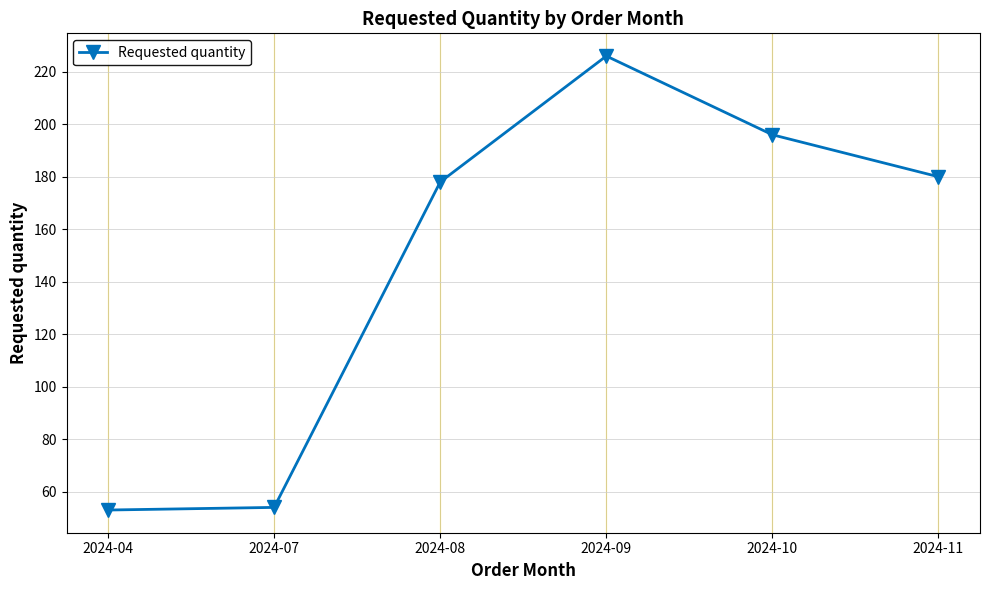

Does the chart have visible grid lines?

Yes